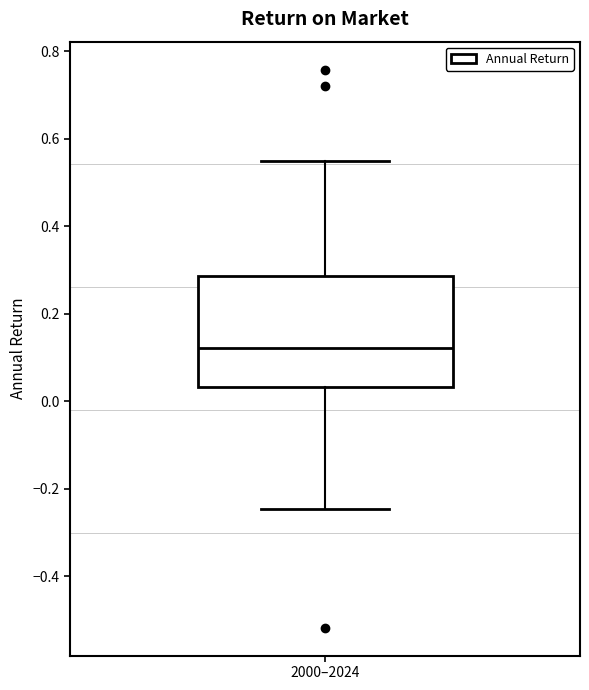

Transcribe this box plot: give where the median line is, the range the box spans, and where the two whiskers end, as read against the y-axis. The values are not printed on the chart, so give them approximately, as read against the axis.

median 0.12, box 0.04 to 0.28, whiskers -0.24 to 0.54